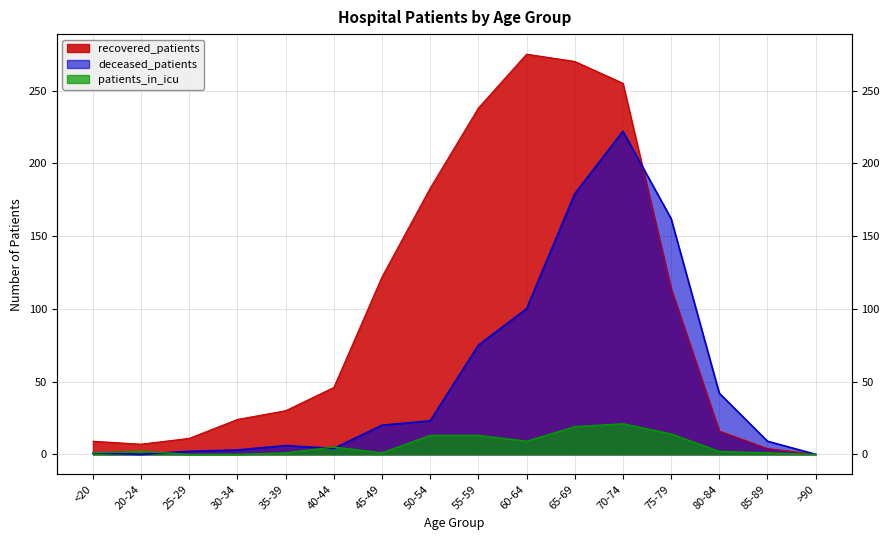

Read the recovered_patients value at 55-59.

238